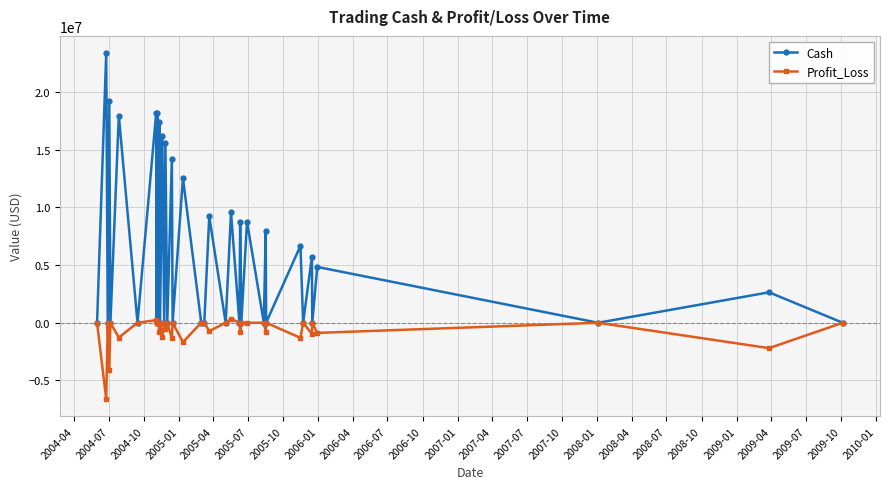

What is the average value of the Profit_Loss series?

-618496.0